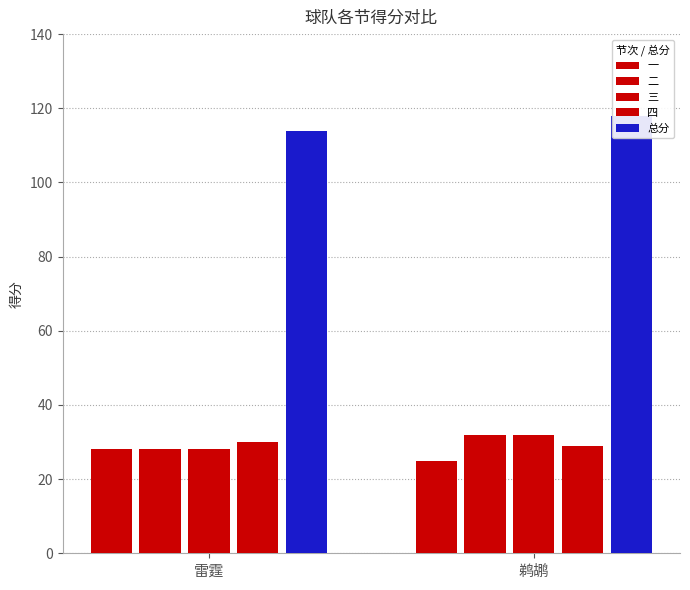

How many 二 values are between 28 and 32?

2